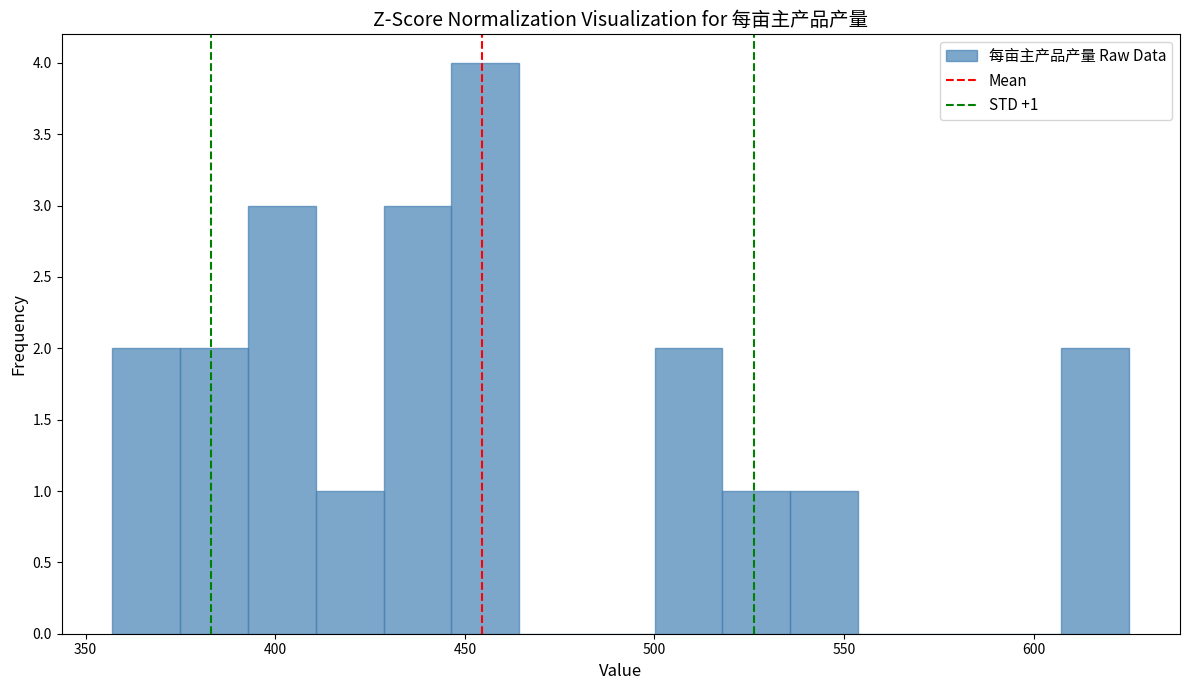

Around what value on the x-axis is the tallest bar? Give the approximate position of its centre, as read against the axis.

455